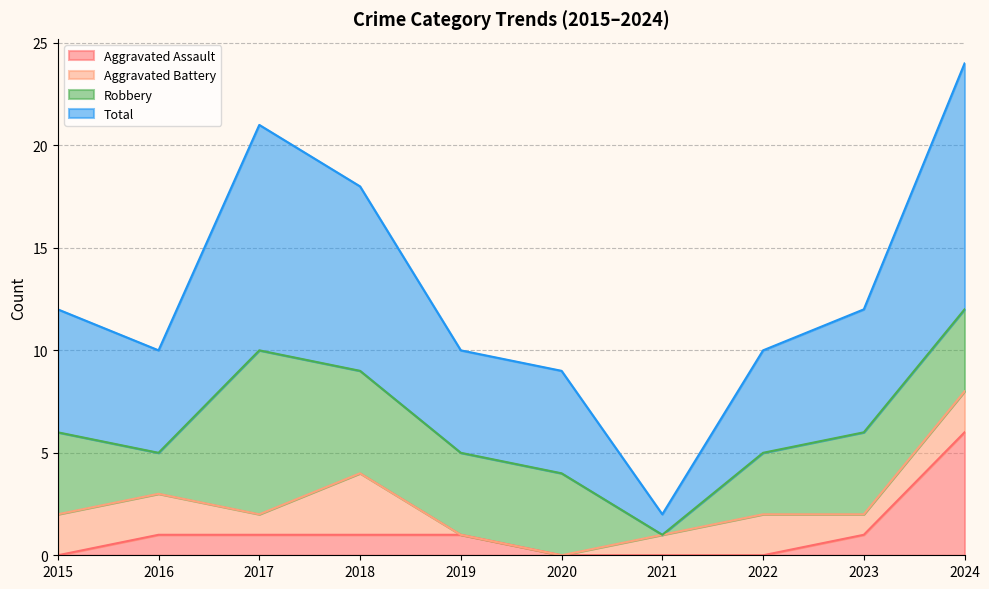

At which label is Aggravated Assault closest to 3?

2016